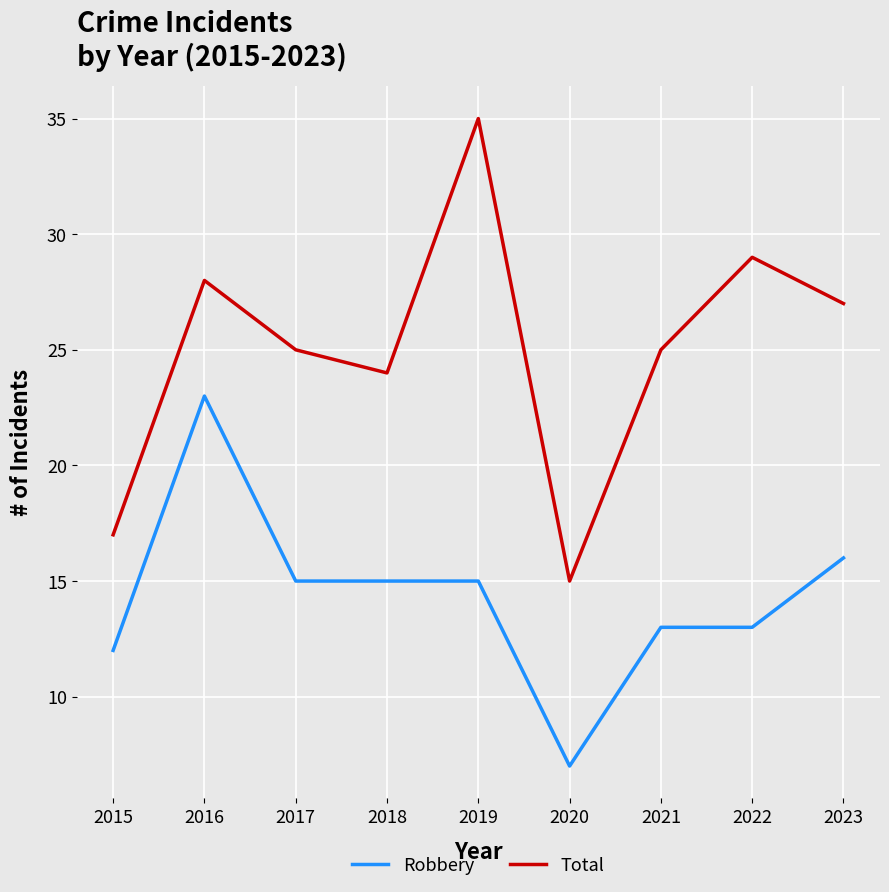

Is it true that Robbery equals 7 at 2020?

True